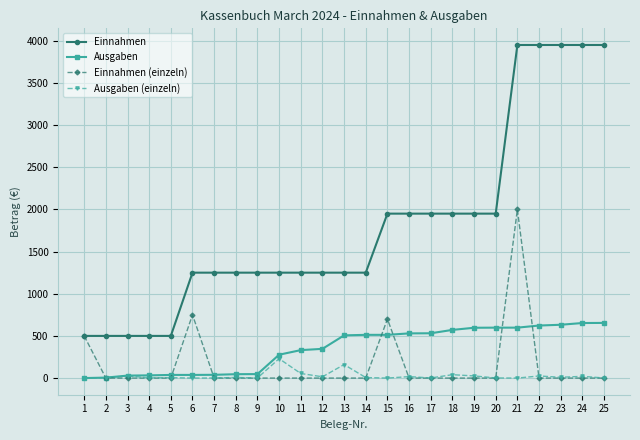

What are all the series names shown in the legend?

Einnahmen, Ausgaben, Einnahmen (einzeln), Ausgaben (einzeln)